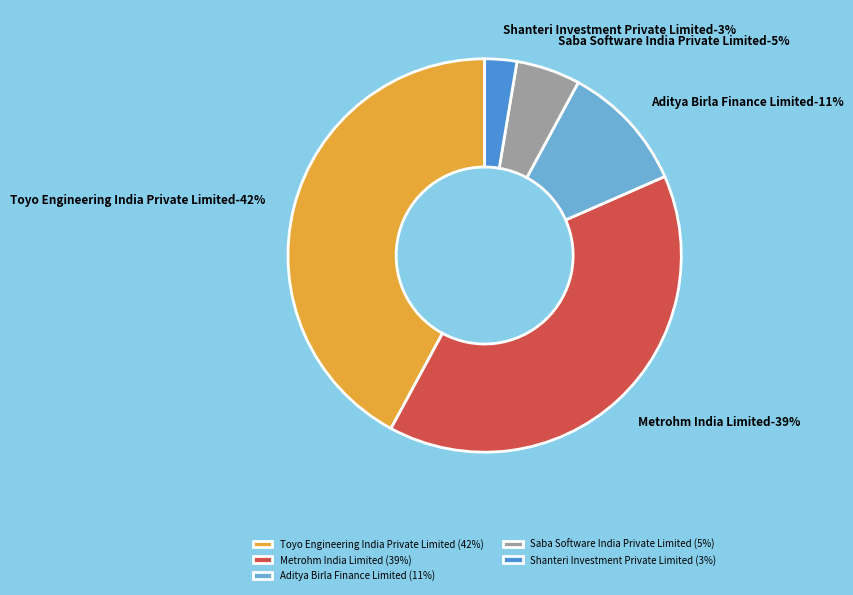

Which has a higher value, Toyo Engineering India Private Limited or Aditya Birla Finance Limited?

Toyo Engineering India Private Limited